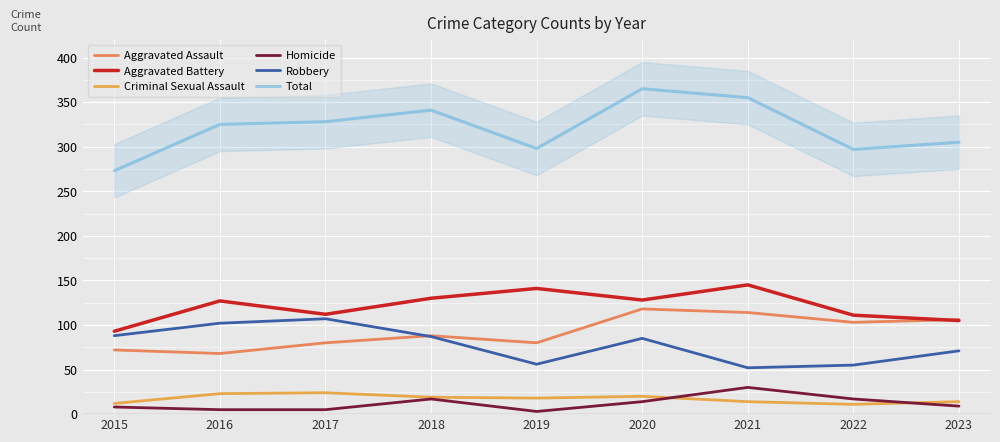

True or false: Homicide has a value of 4 at 2015.

False